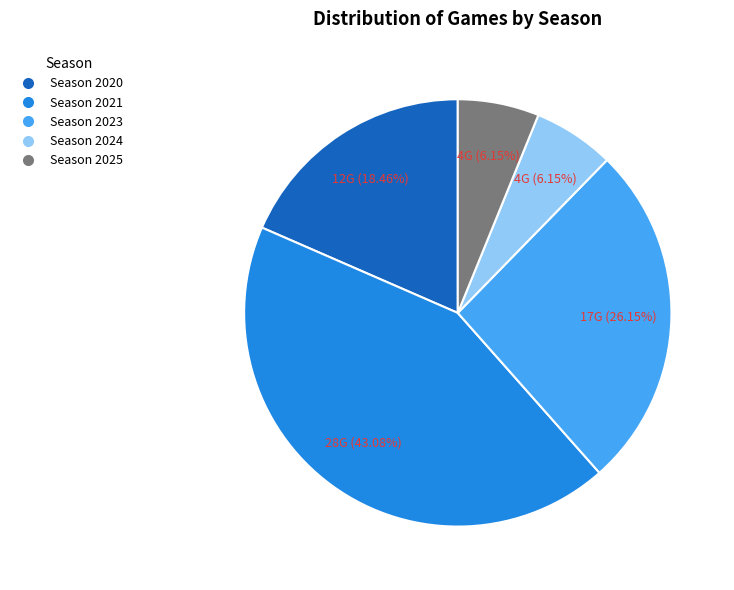

What is the largest slice in the pie chart?

Season 2021